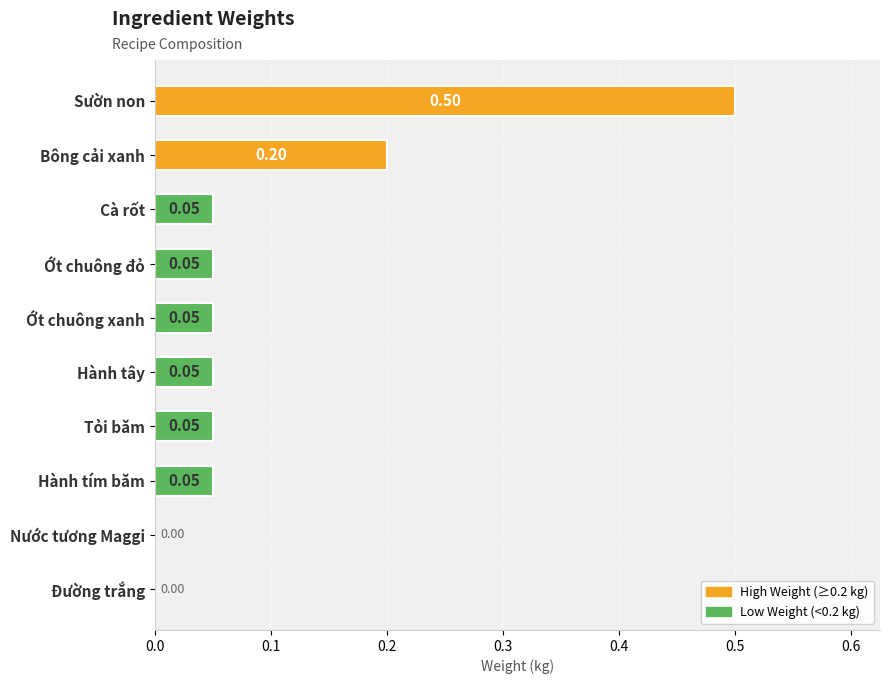

Count the number of values greater than 0.

8